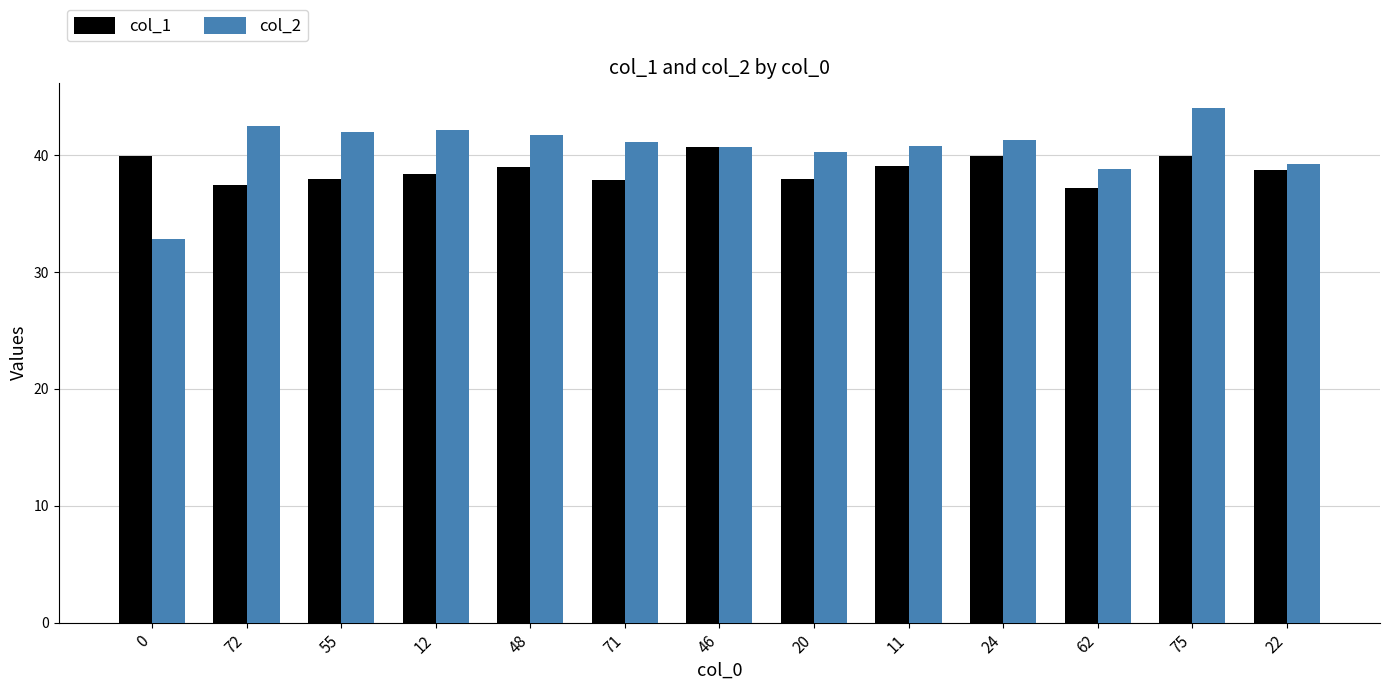

What is the difference between the highest and lowest values at 11?

1.7